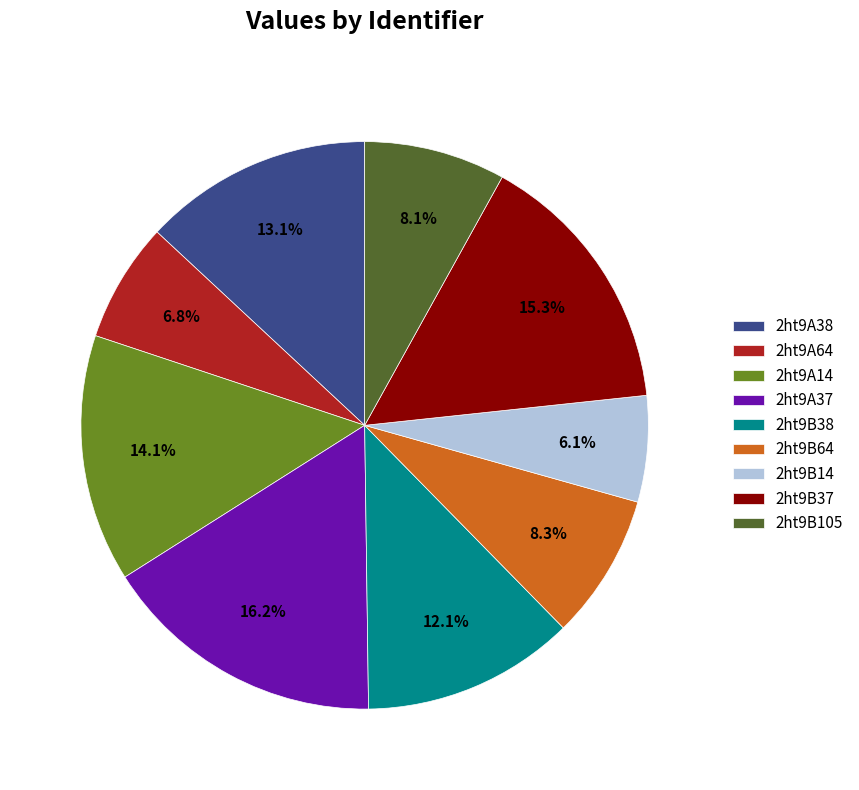

Combined, do 2ht9B38 and 2ht9A14 account for over 50%?

No